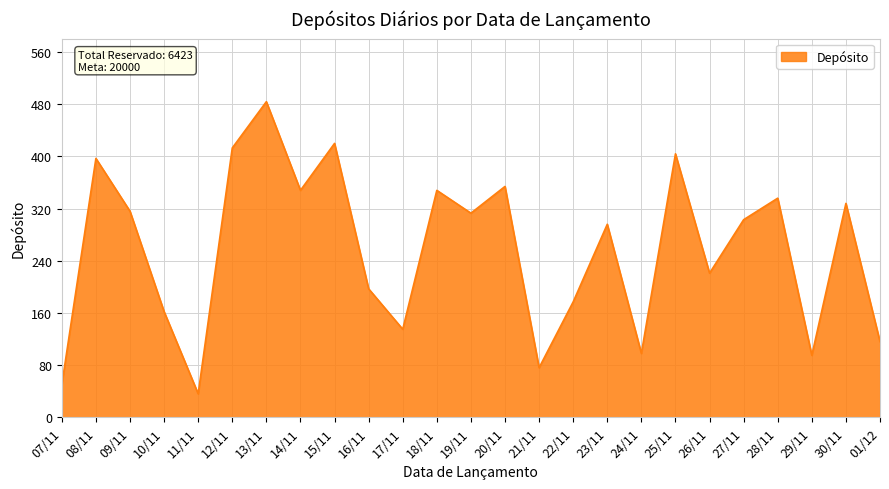

True or false: the data shows 178 at 08/11.

False